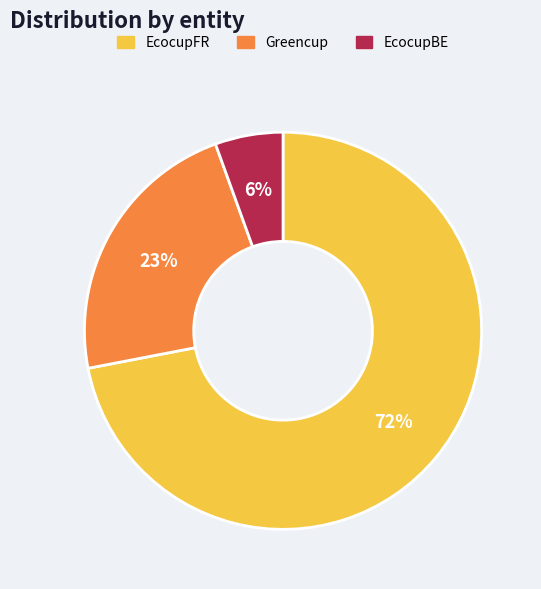

To the nearest percent, what is the combined percentage of Greencup and EcocupFR?

94%